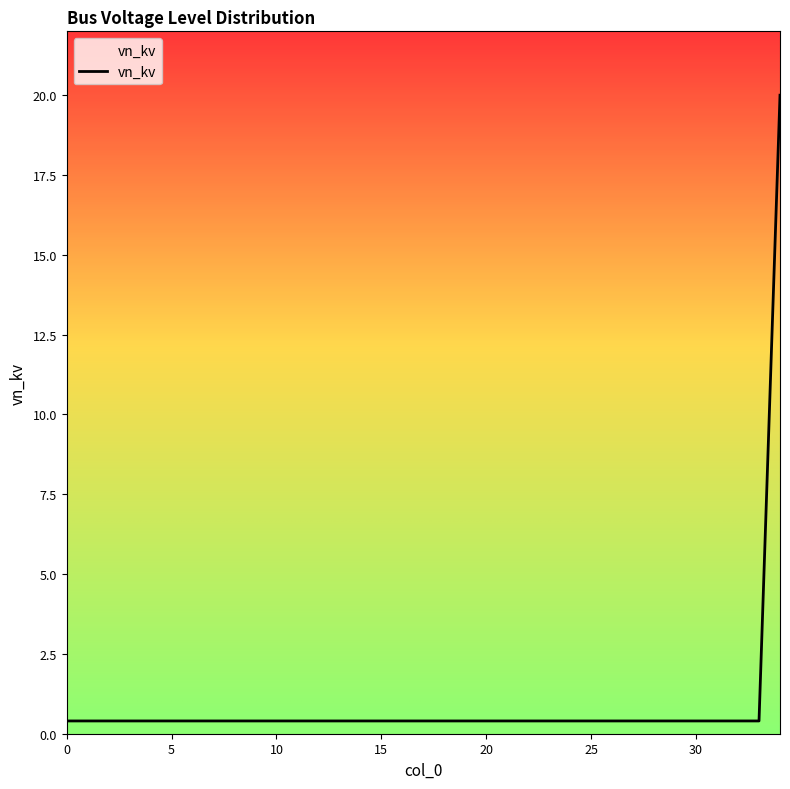

What is the difference between the maximum and minimum values?

19.6